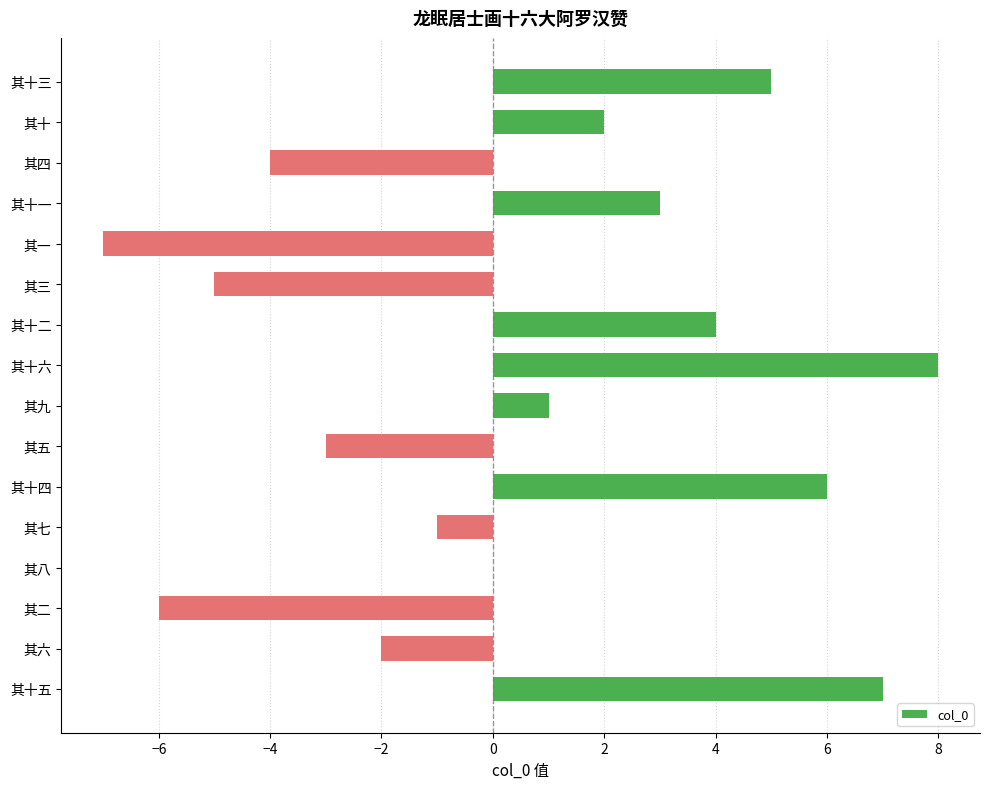

True or false: the data shows 7 at 其十五.

True